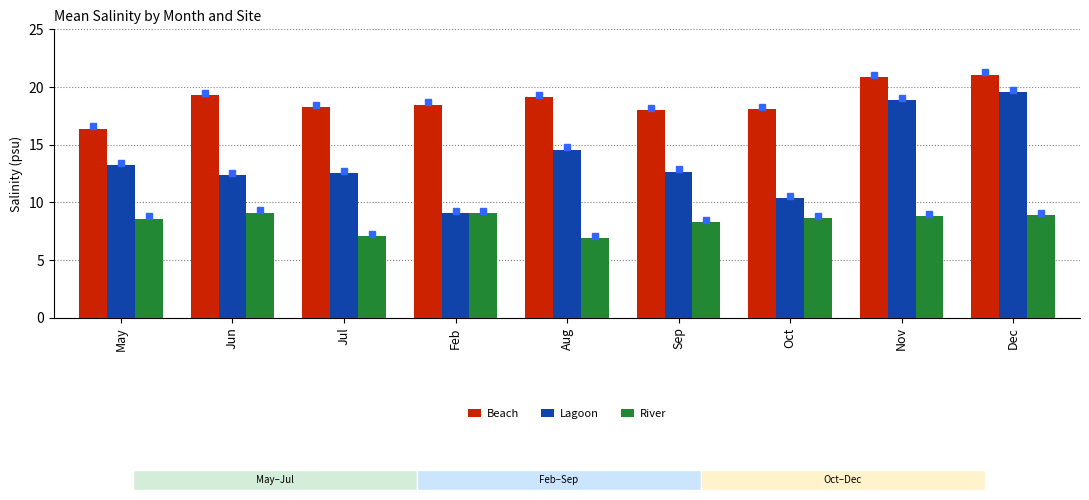

What is the label of the 1st bar from the left?

May